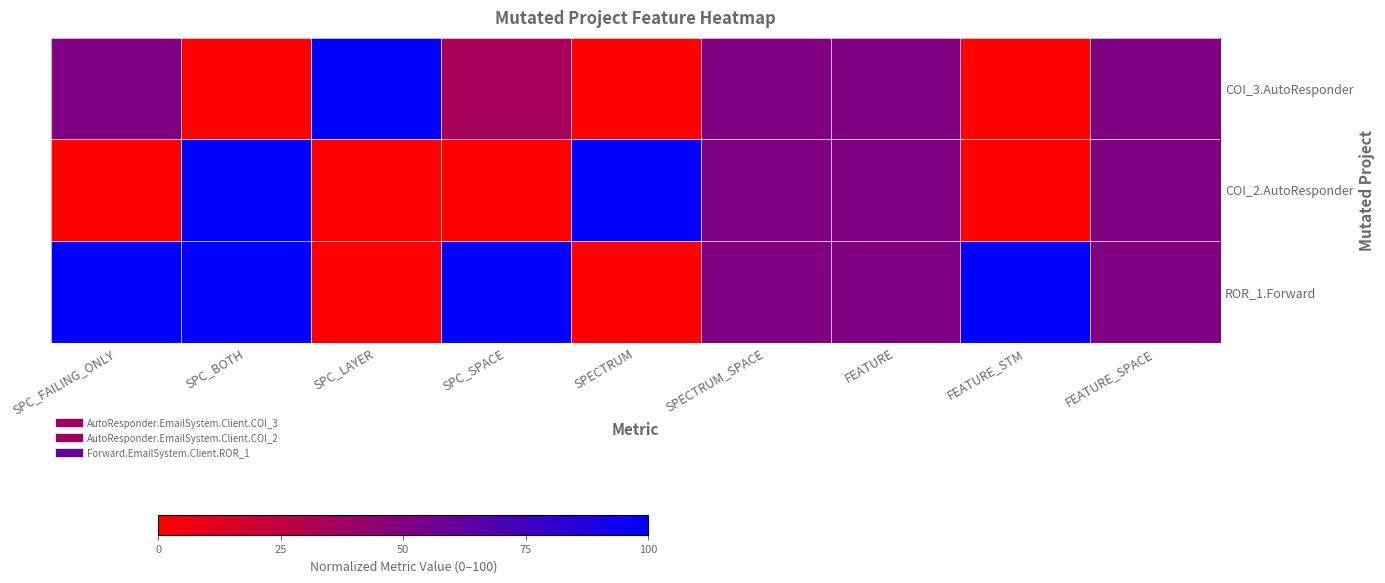

How many series are shown in this chart?

3